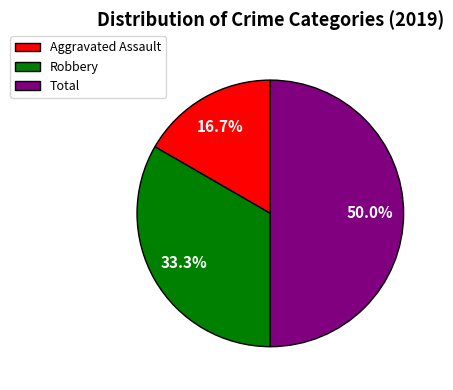

Between Aggravated Assault and Robbery, which is larger?

Robbery